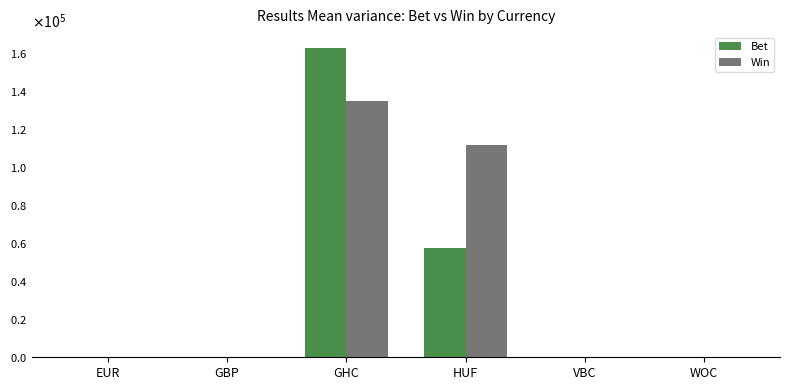

Are the bars grouped side by side (vs. stacked)?

Yes